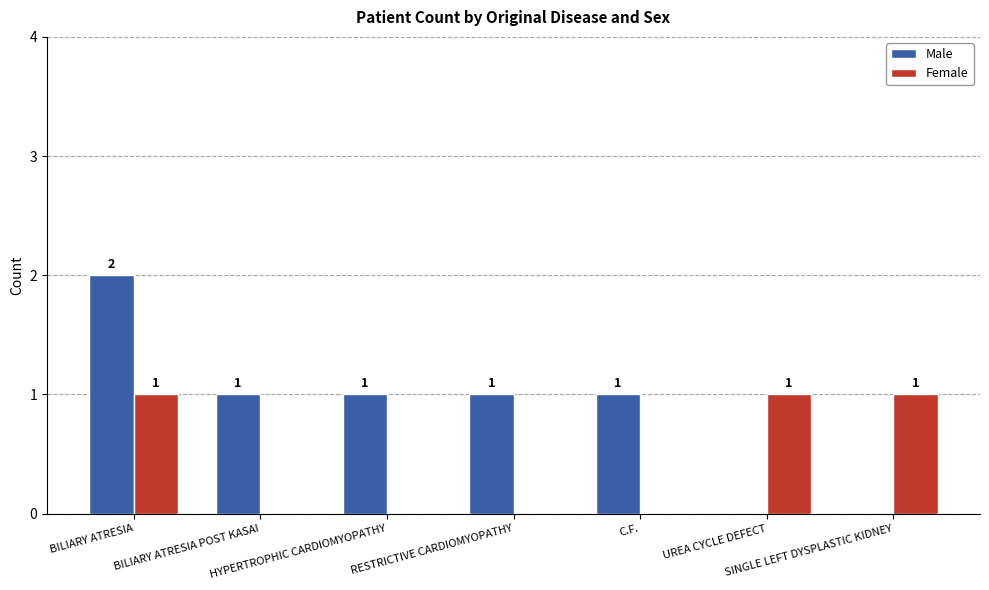

What is the sum of all Male values?

6